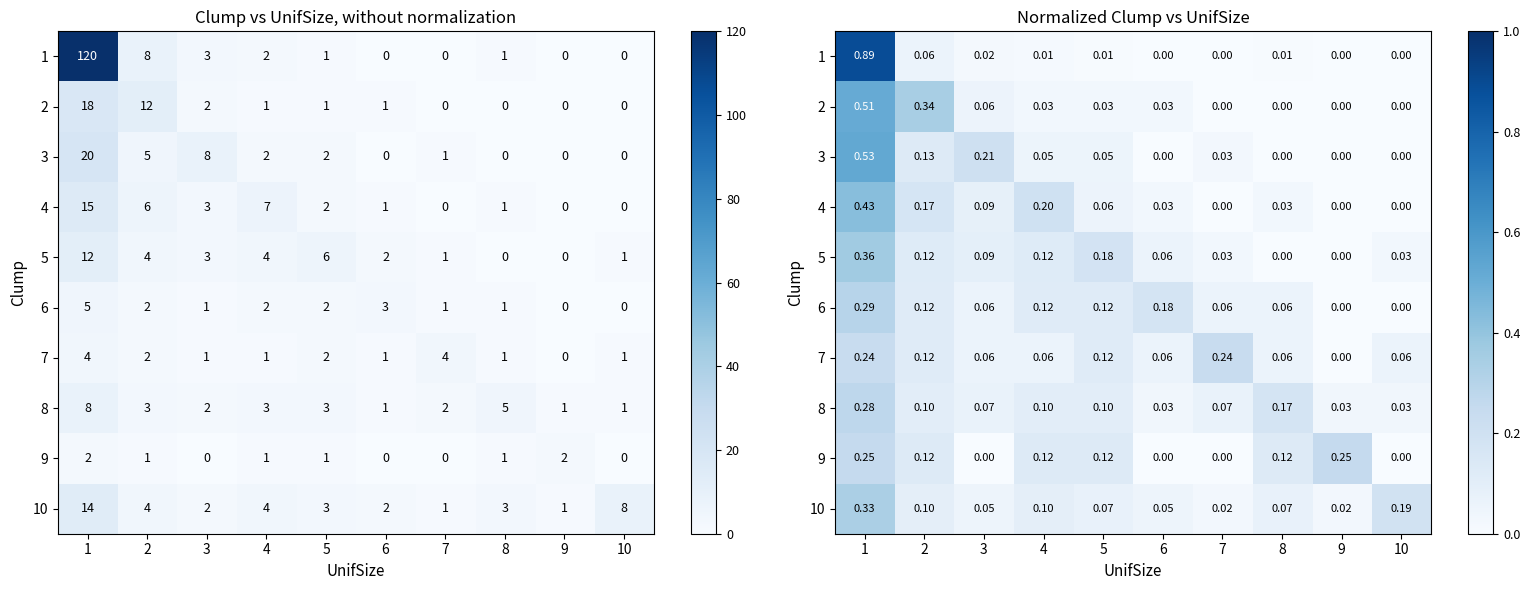

Which category has the lowest value across all series?

6